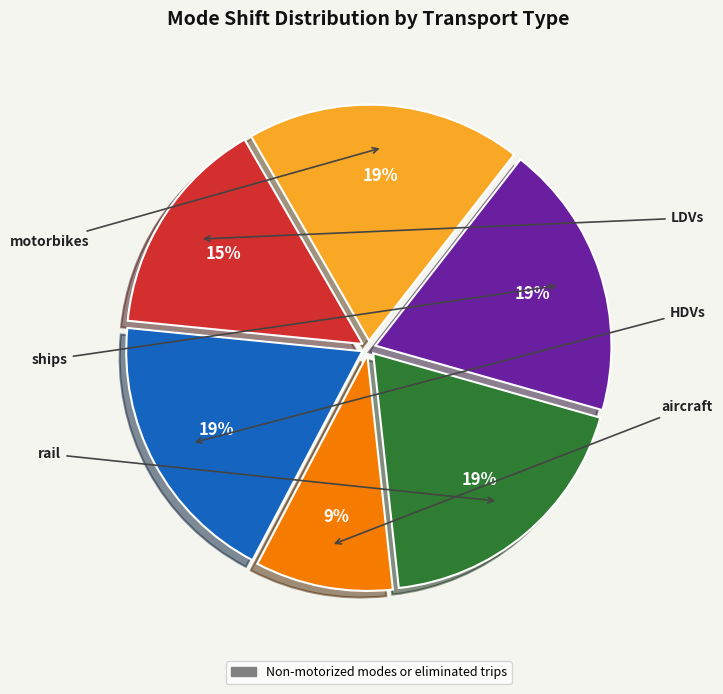

To the nearest percent, what is the average slice percentage?

17%